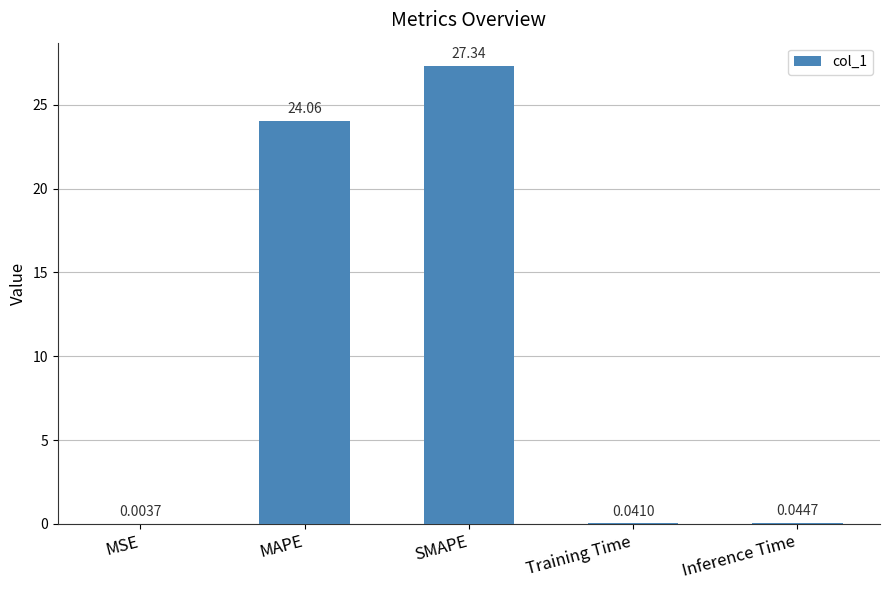

At which label is the value closest to 13?

MAPE